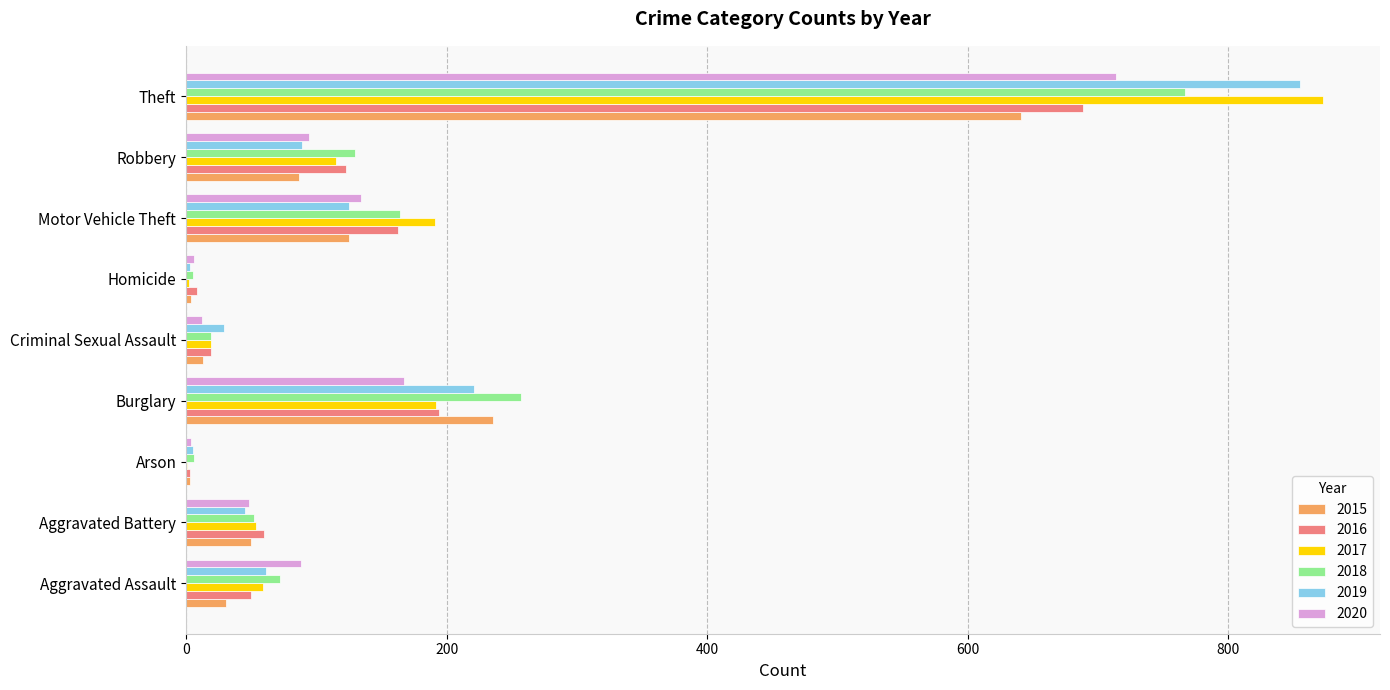

Read the 2018 value at Motor Vehicle Theft.

164